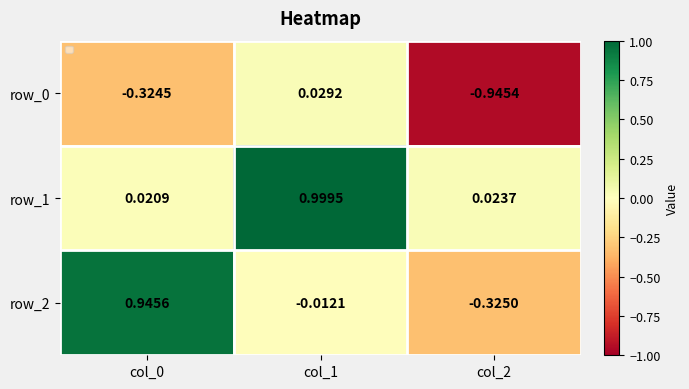

Which category has the lowest value across all series?

col_2